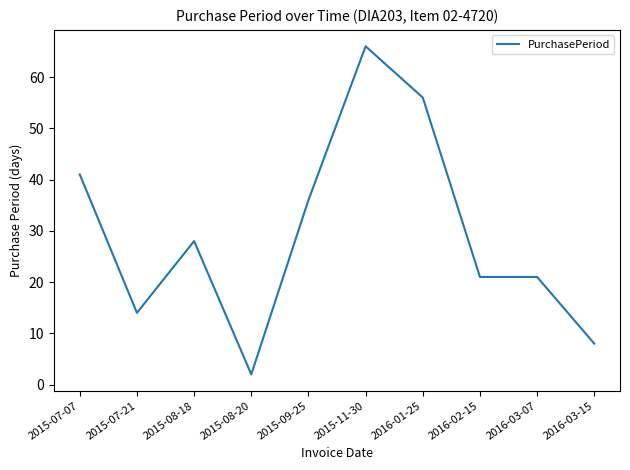

What is the sum of the values at 2015-07-21 and 2016-01-25?

70